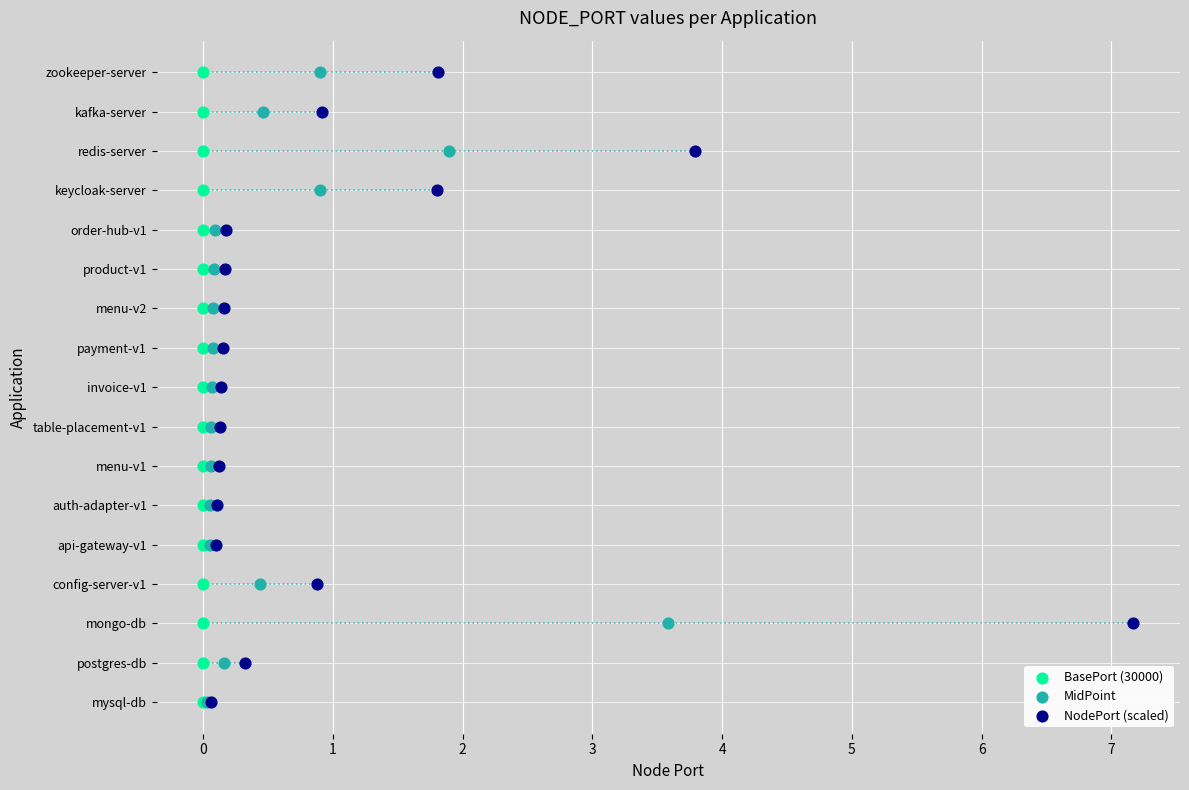

Which series reaches the minimum Y coordinate?

BasePort (30000)